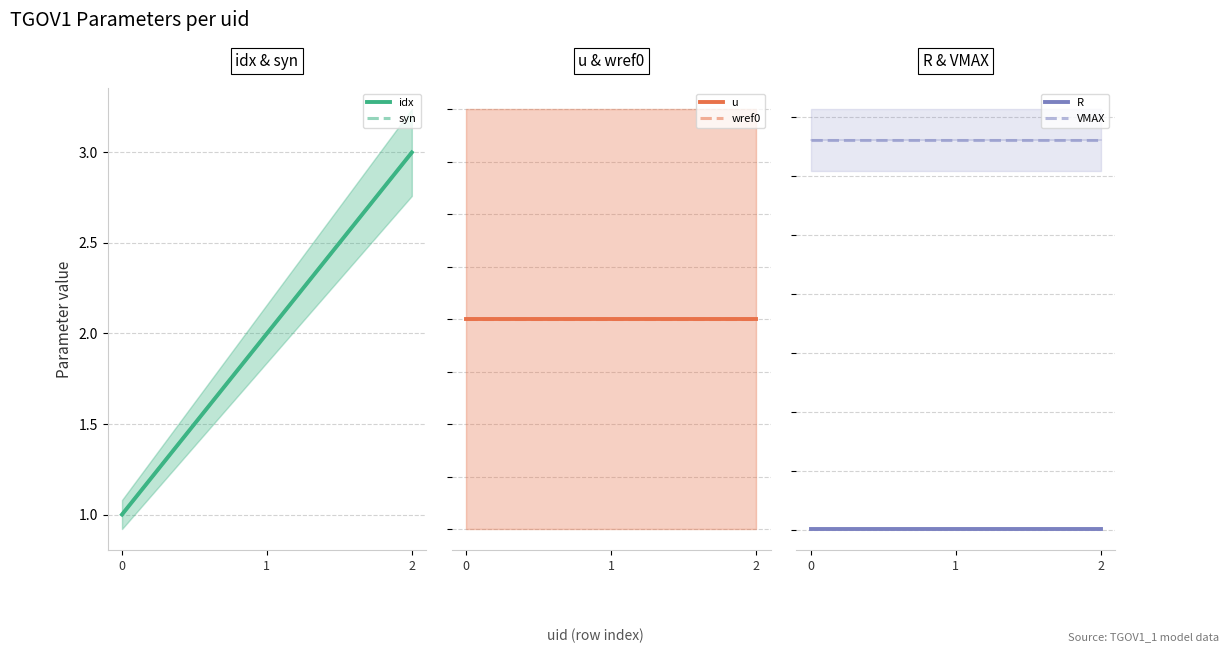

Is it true that R equals 0.1 at 0?

True